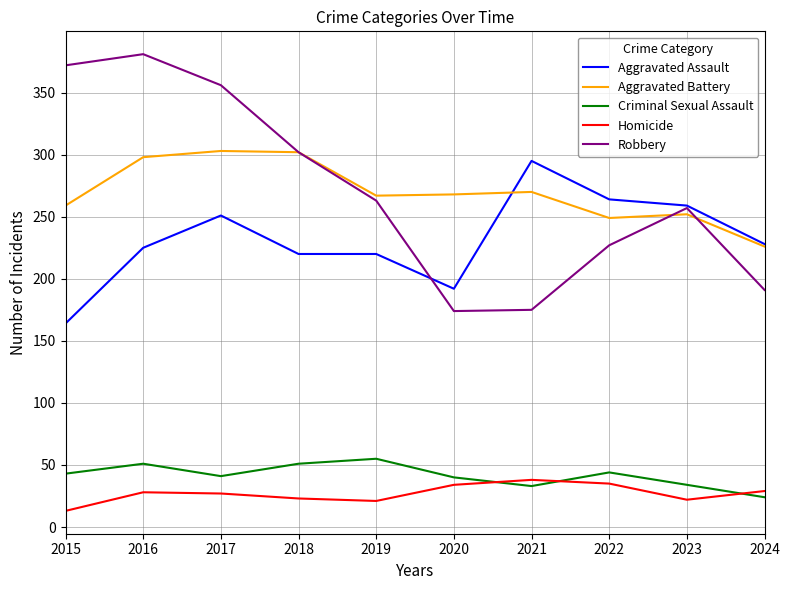

The Aggravated Battery series shows 259 at 2015. True or false?

True